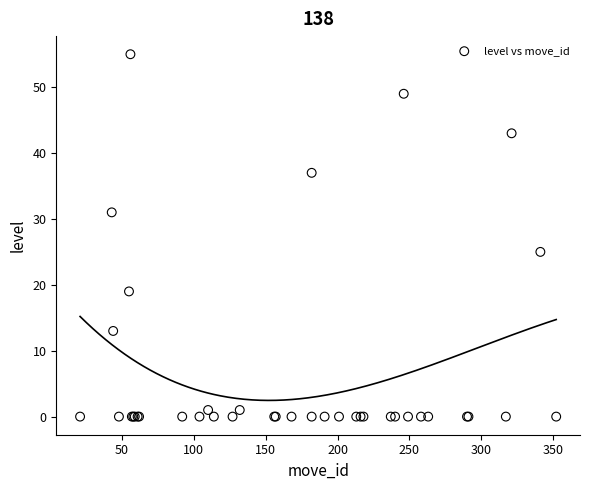

What Y value in the scatter plot is closest to 27?

25